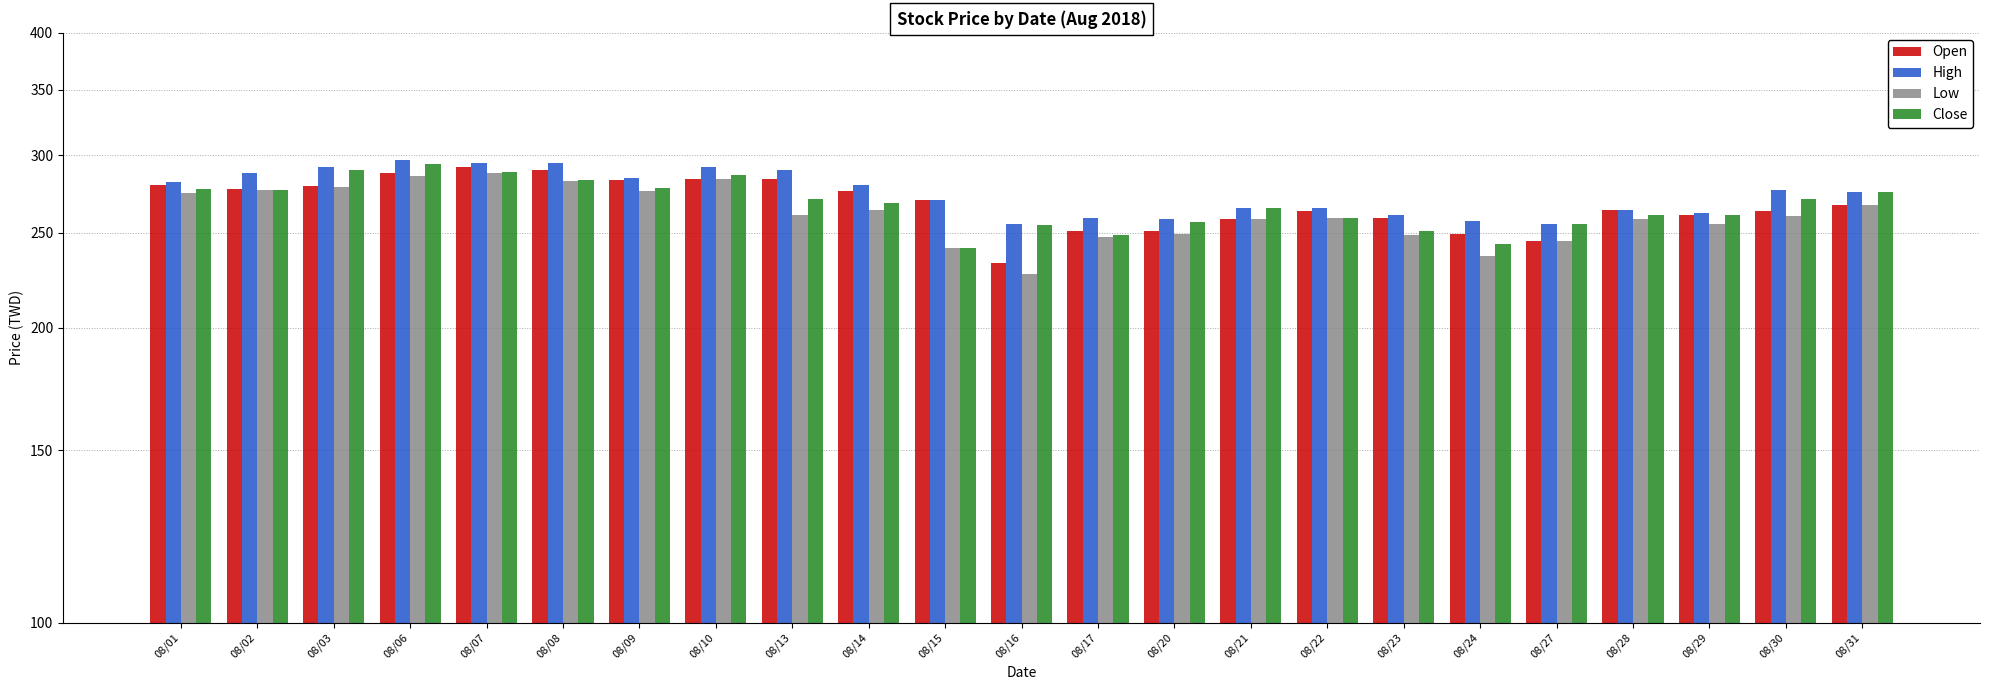

Rank the series by their maximum value, from highest to lowest.

High, Close, Open, Low